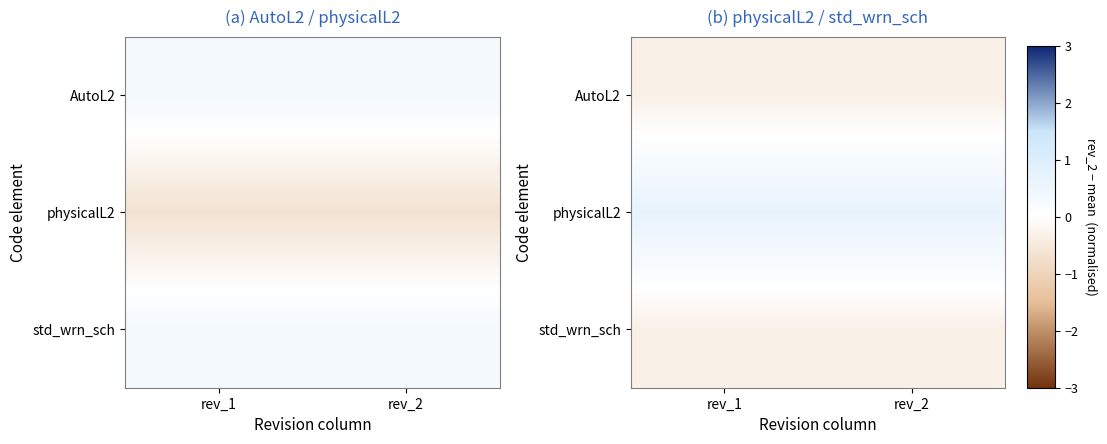

What is the lowest value of the std_wrn_sch series?

-0.3